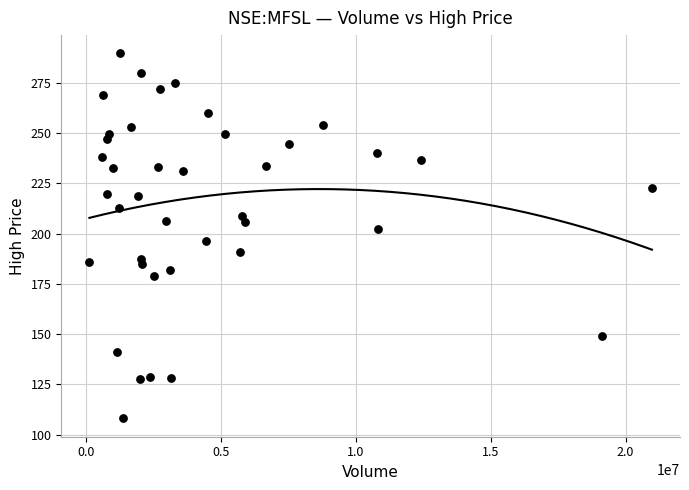

What is the range of X values (max minus min)?

20851777.0